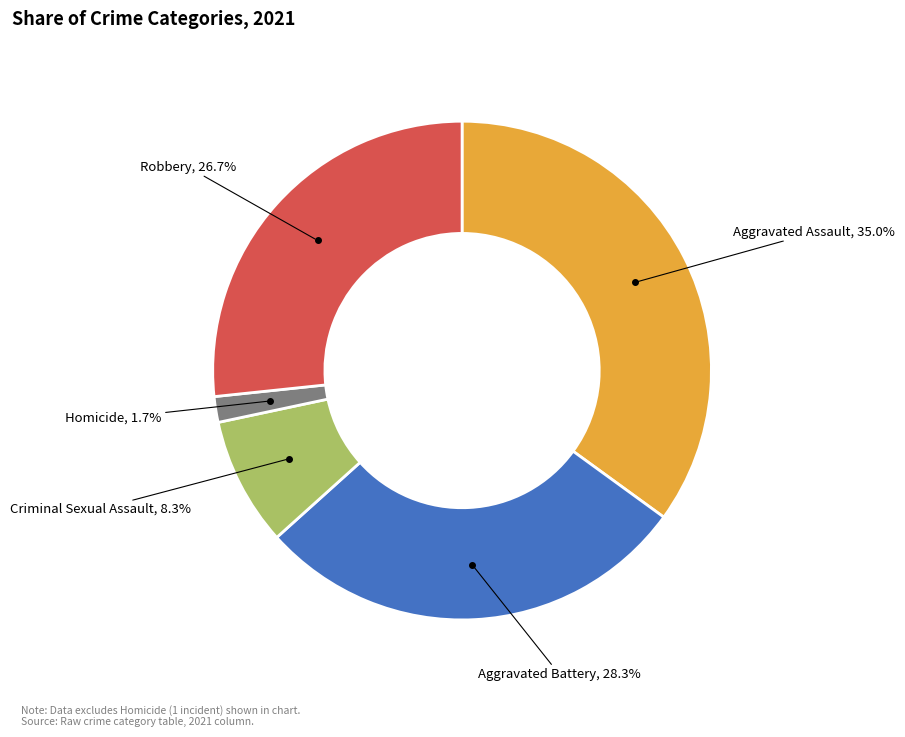

How many slices are in this pie chart?

5